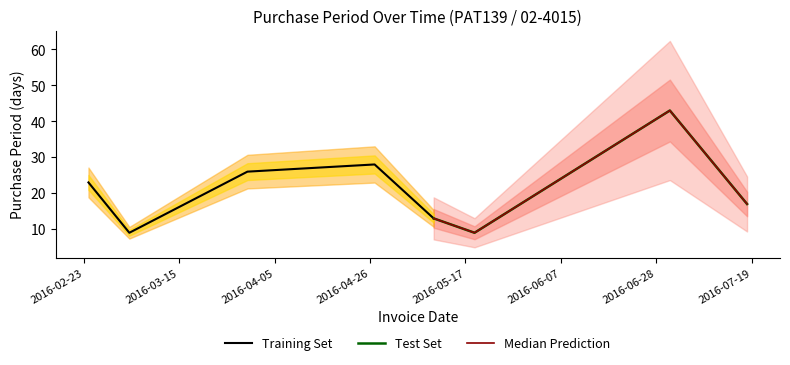

At which category does the data reach its first local valley?

2016-03-04